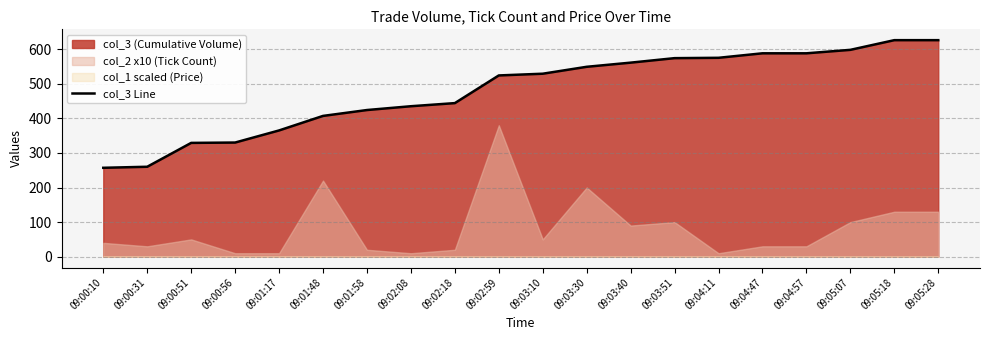

What is the greatest value displayed?

626